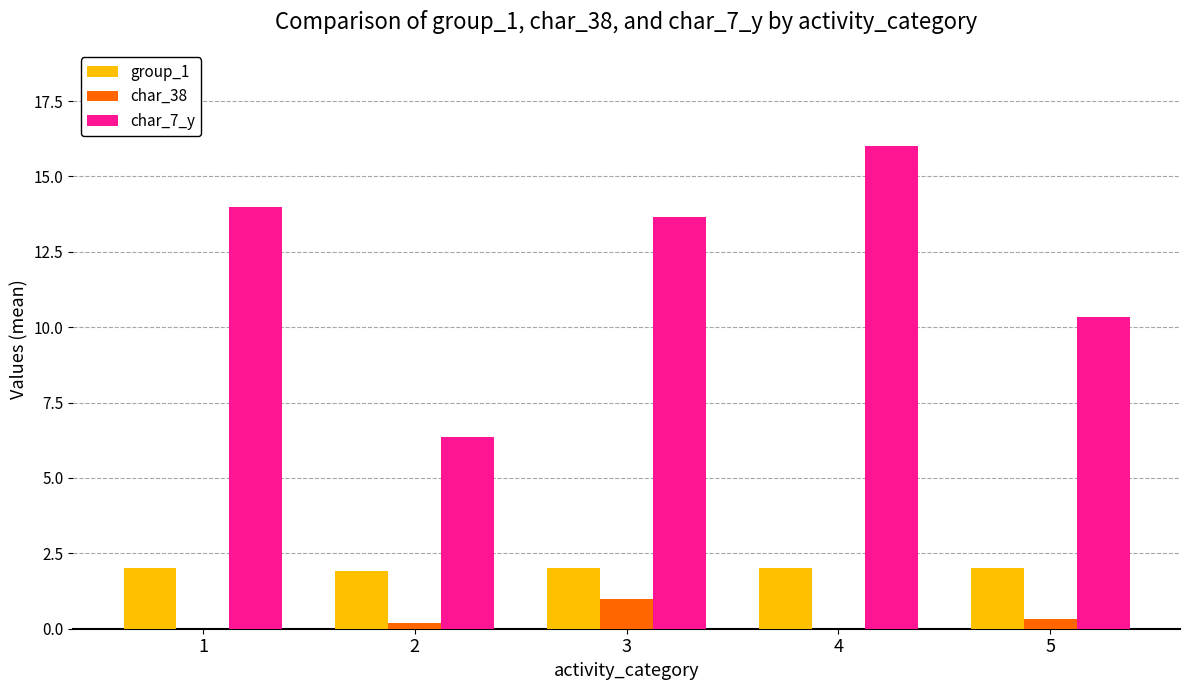

What is the greatest value displayed?

16.0